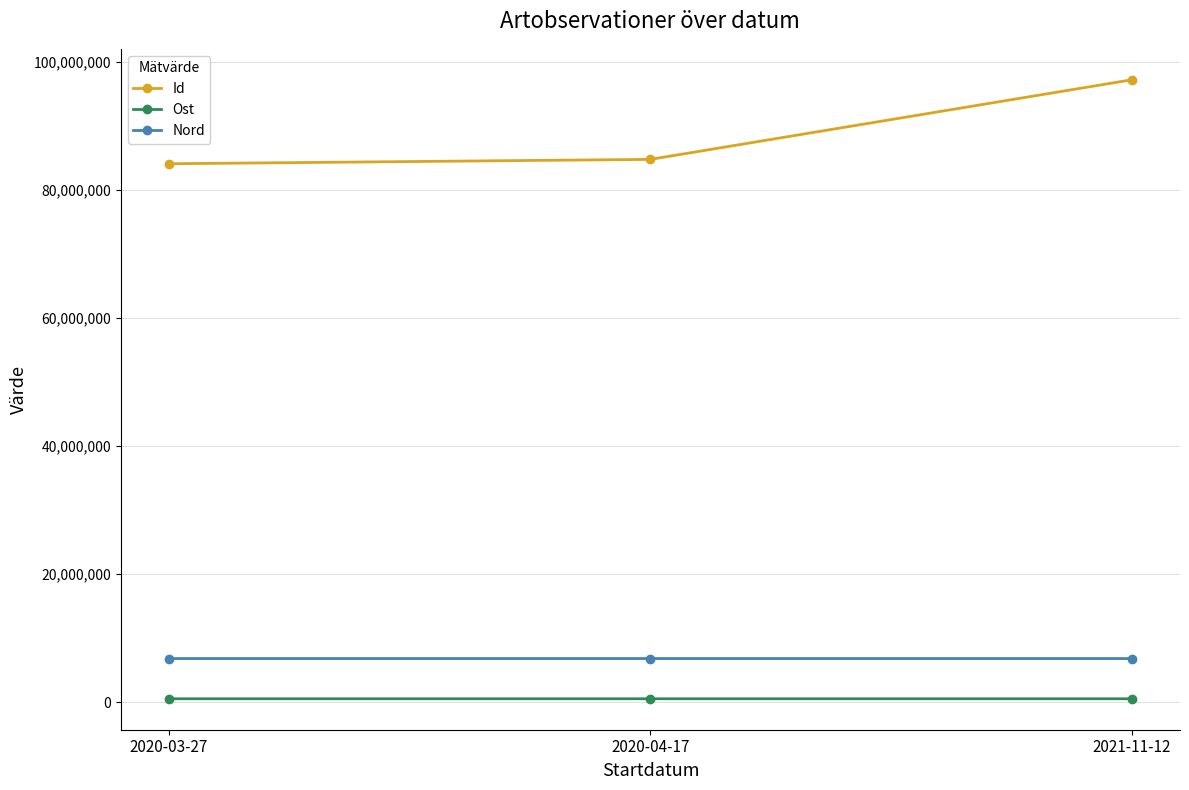

Which series has the widest spread of values?

Id